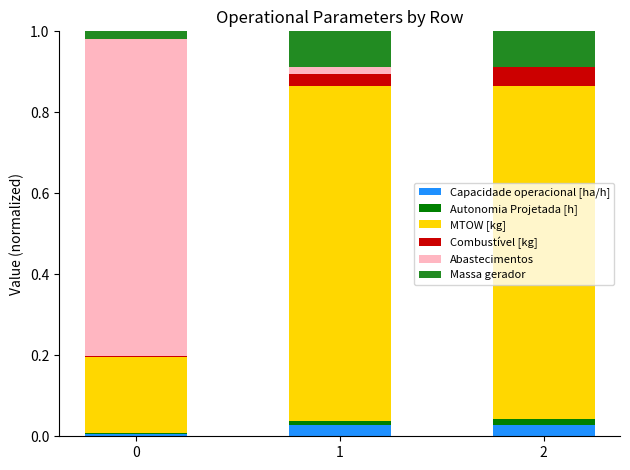

Are the bars horizontal?

No